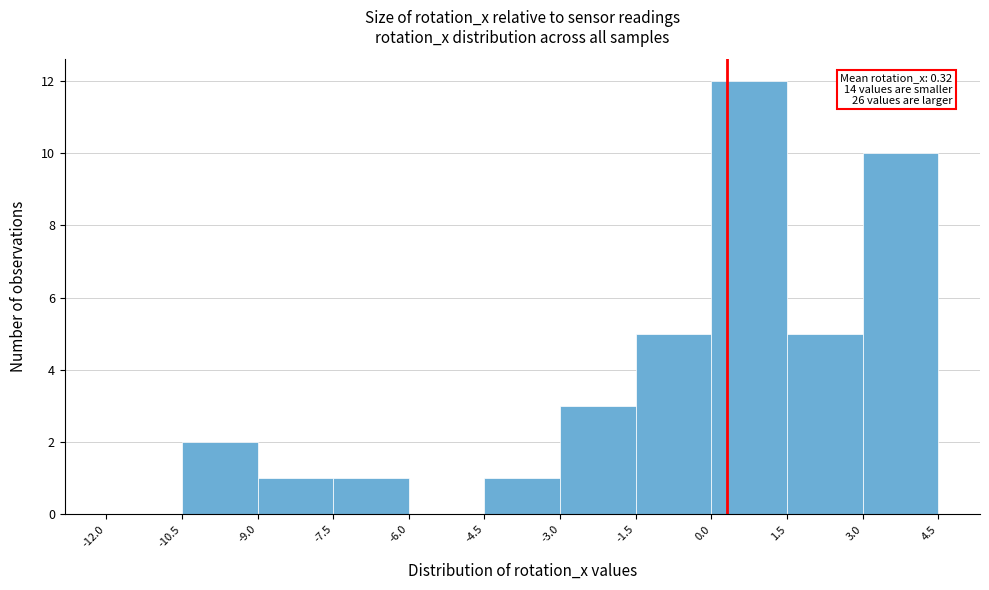

Which range on the x-axis has the tallest bar?

0.0 to 1.5